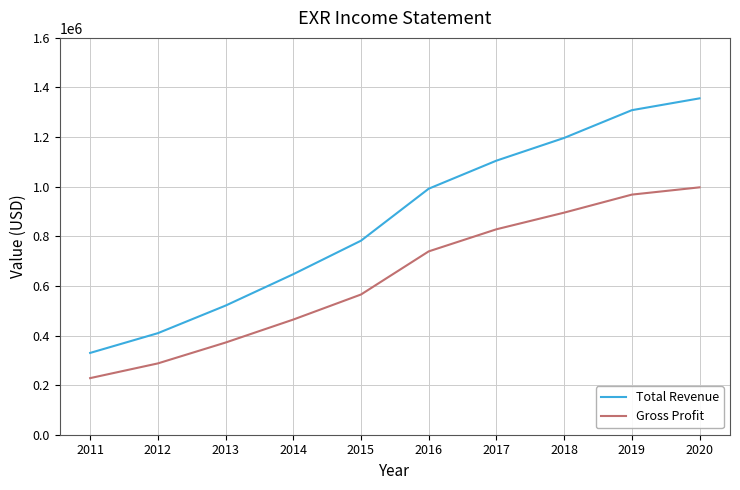

Which series has the widest spread of values?

Total Revenue